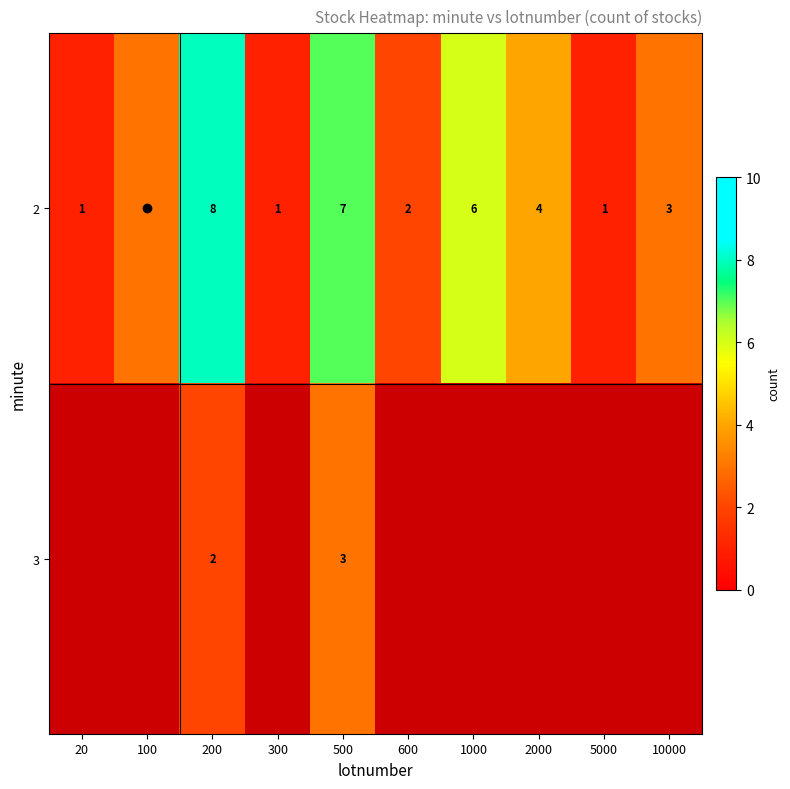

How many values in the 2 series are below 3?

4